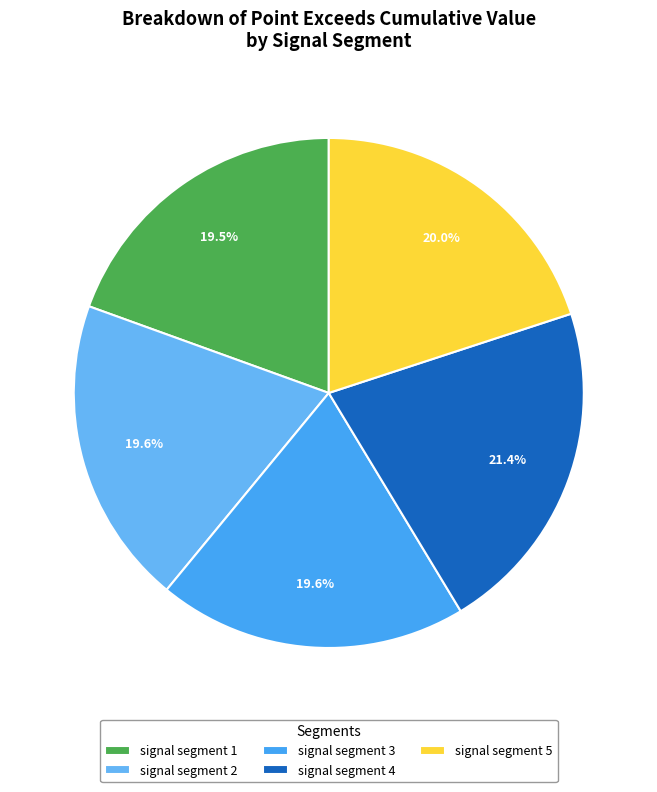

The signal segment 5 slice represents 14% of the pie. True or false?

False